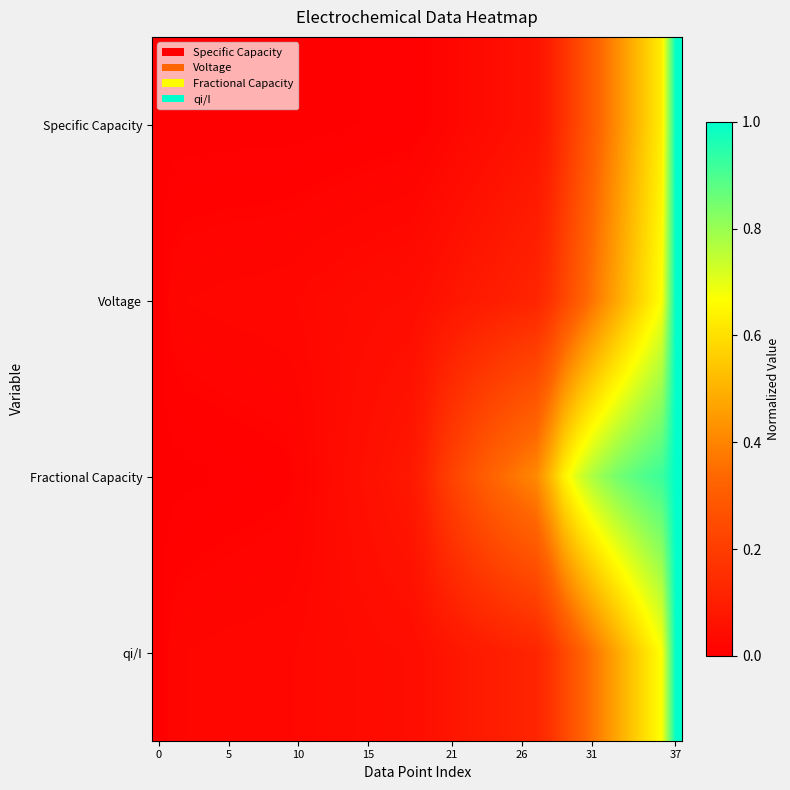

Which series has the largest range (max minus min)?

Specific Capacity